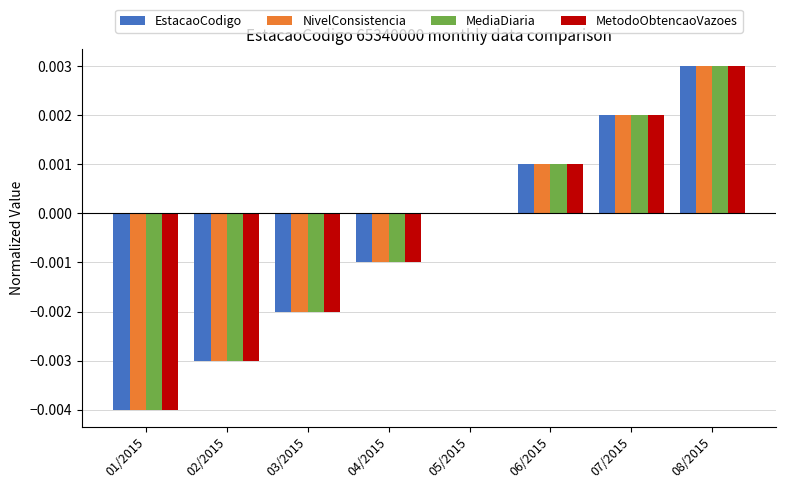

At which category is the sum across all series the highest?

08/2015